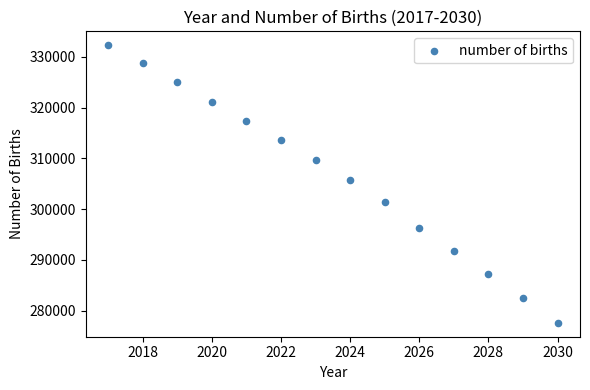

What is the range of X values (max minus min)?

13.0